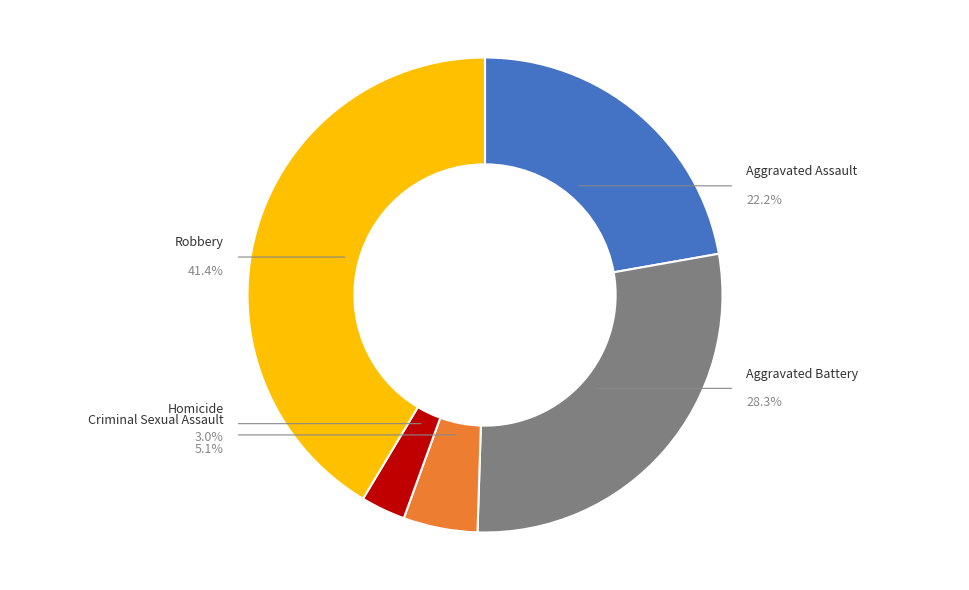

How many segments does this pie chart have?

5